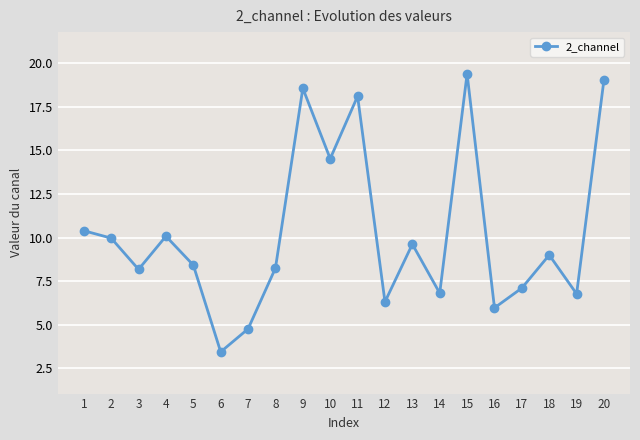

Count the number of categories in the chart.

20